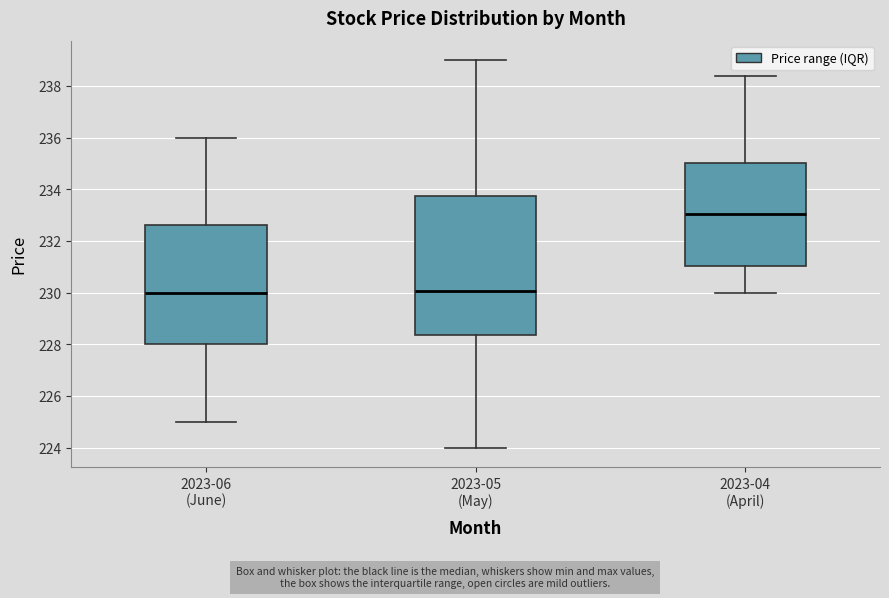

Reading left to right, read every box against the y-axis: the position of its median line, the range the box covers, and the ends of its whiskers. The values are not printed on the chart, so give them approximately, as read against the axis.

2023-06 (June): median 230.0, box 228.0 to 232.6, whiskers 225.0 to 236.0
2023-05 (May): median 230.0, box 228.4 to 233.8, whiskers 224.0 to 239.0
2023-04 (April): median 233.0, box 231.0 to 235.0, whiskers 230.0 to 238.4